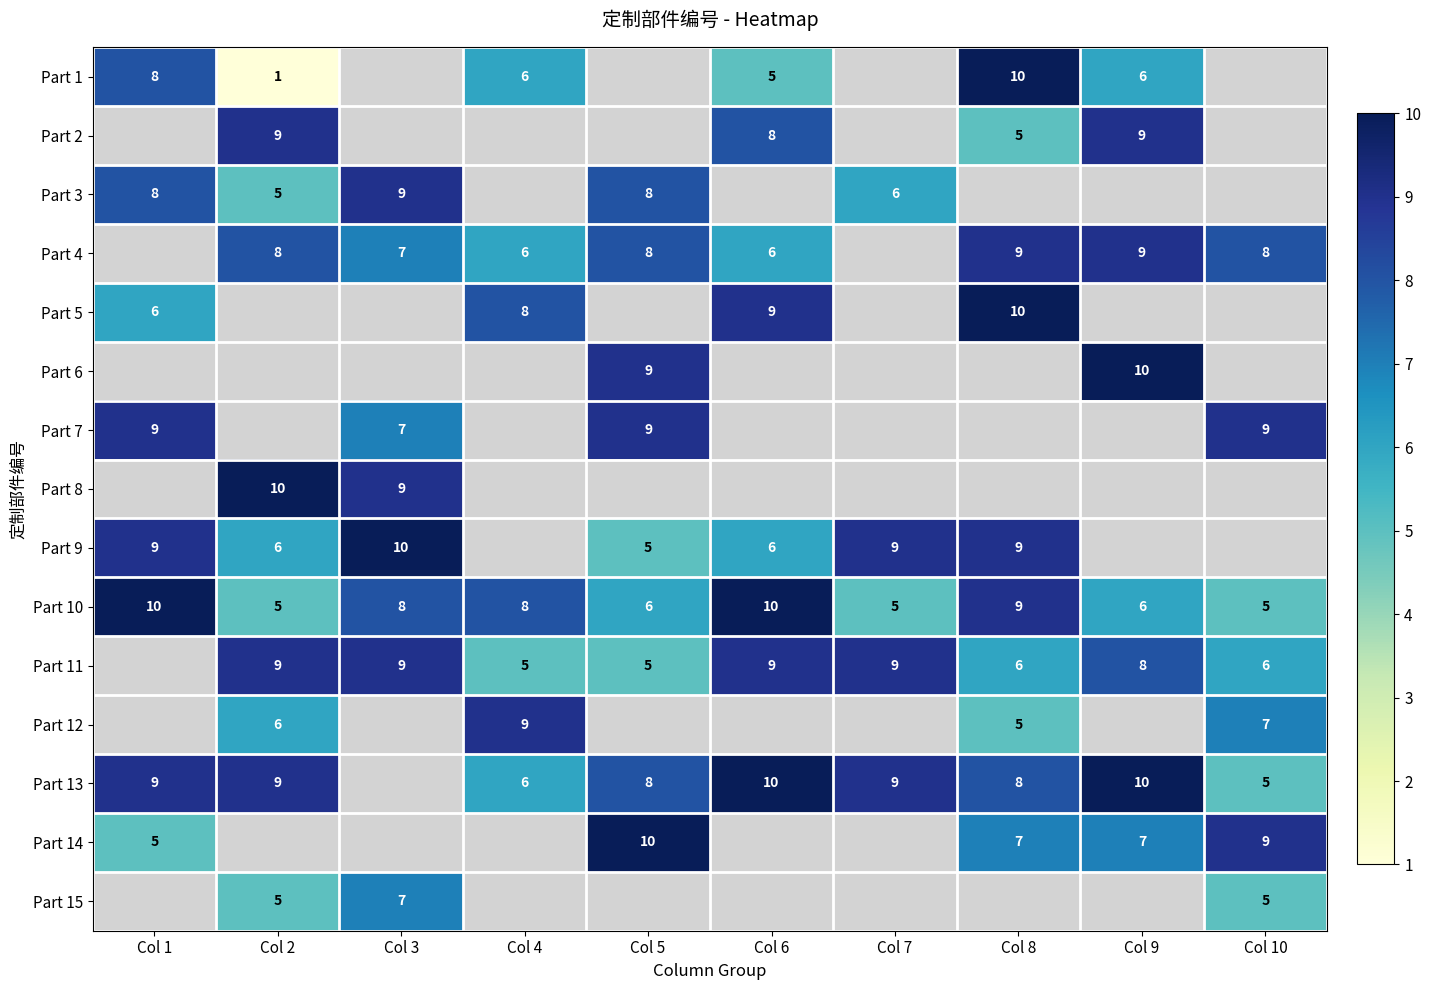

Is it true that Part 4 equals 9 at Col 8?

True